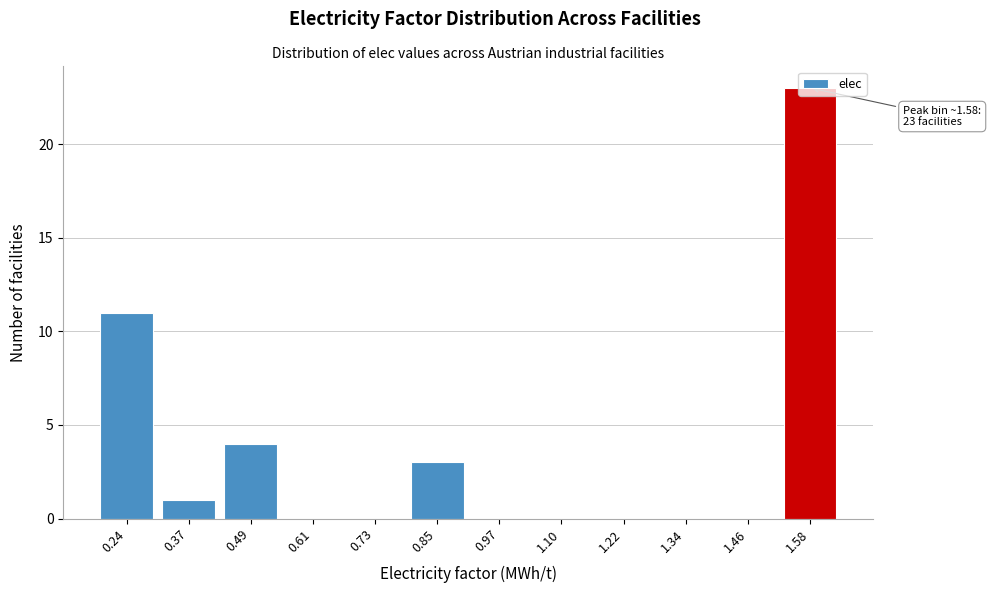

Approximately how many times larger is the value at 0.24 compared to 1.58?

0.5